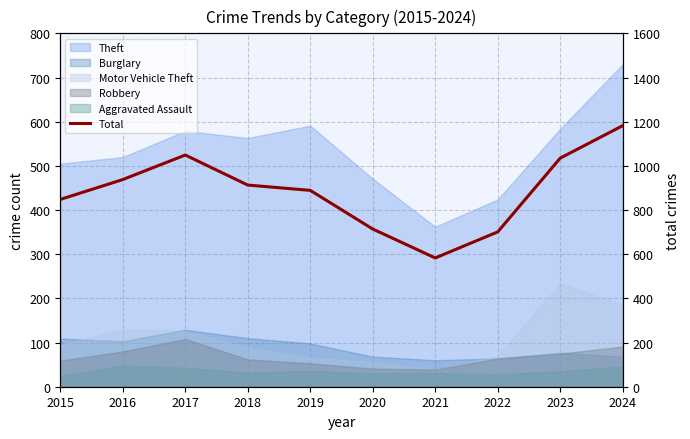

List the labels in order of value, smallest first.

2021, 2022, 2020, 2015, 2019, 2018, 2016, 2023, 2017, 2024